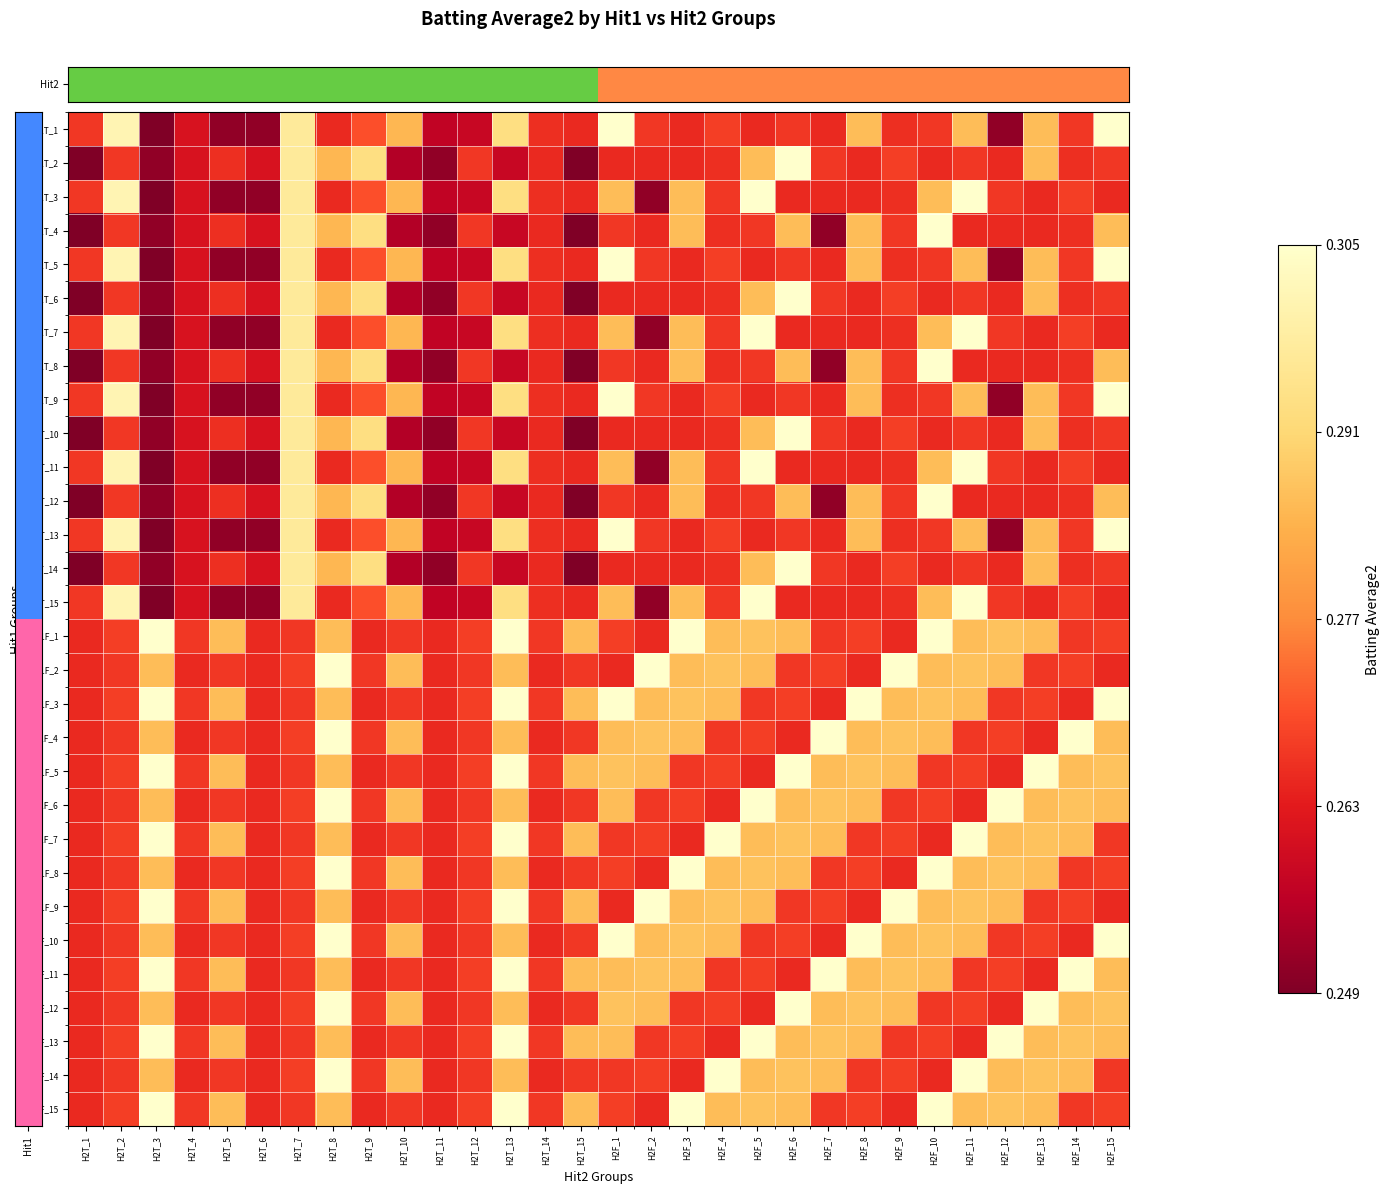

What is the total value across all series at H2T_15?

8.0